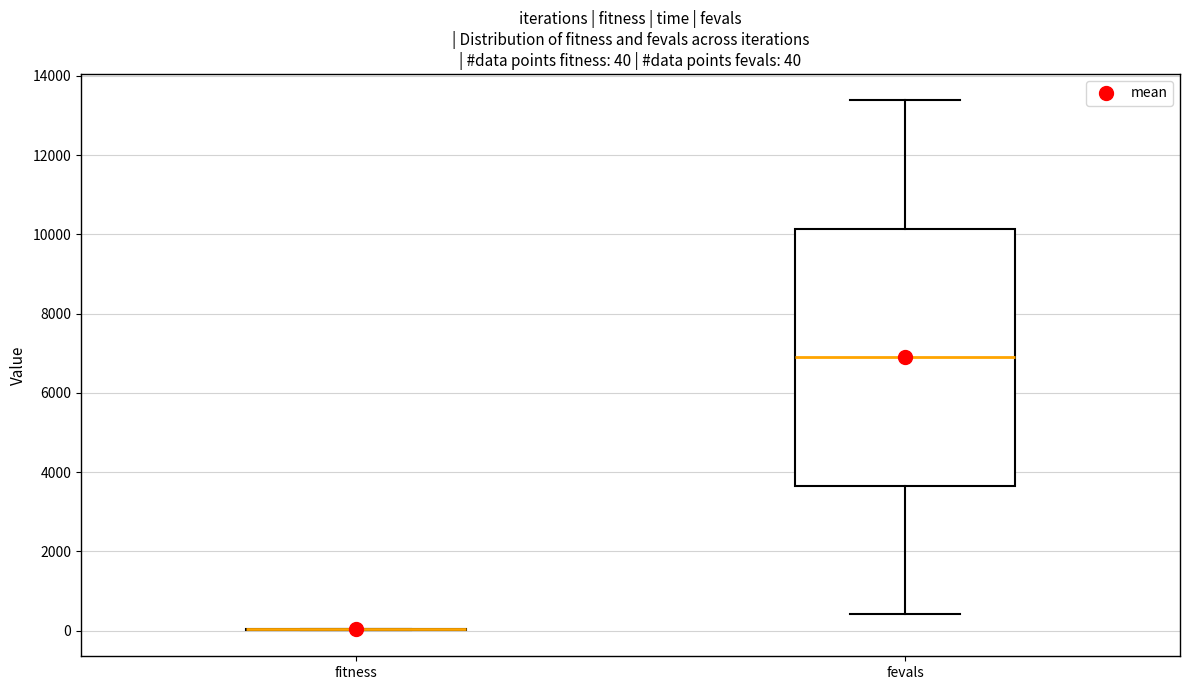

Which box is the tallest, from its lower edge to its upper edge?

fevals